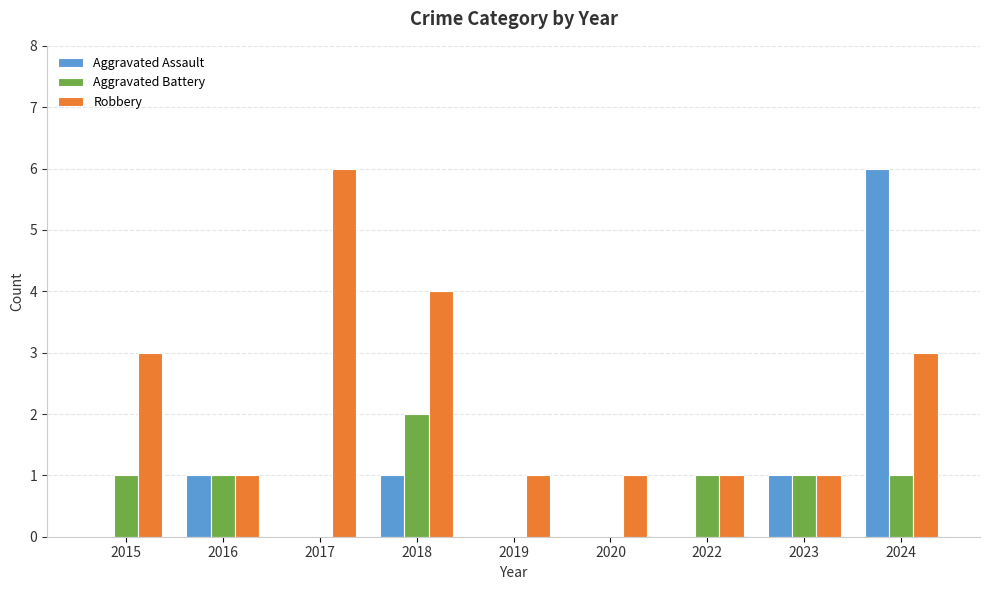

Reading left to right, transcribe all the data shown in this chart.

Aggravated Assault: 2015=0	2016=1	2017=0	2018=1	2019=0	2020=0	2022=0	2023=1	2024=6
Aggravated Battery: 2015=1	2016=1	2017=0	2018=2	2019=0	2020=0	2022=1	2023=1	2024=1
Robbery: 2015=3	2016=1	2017=6	2018=4	2019=1	2020=1	2022=1	2023=1	2024=3